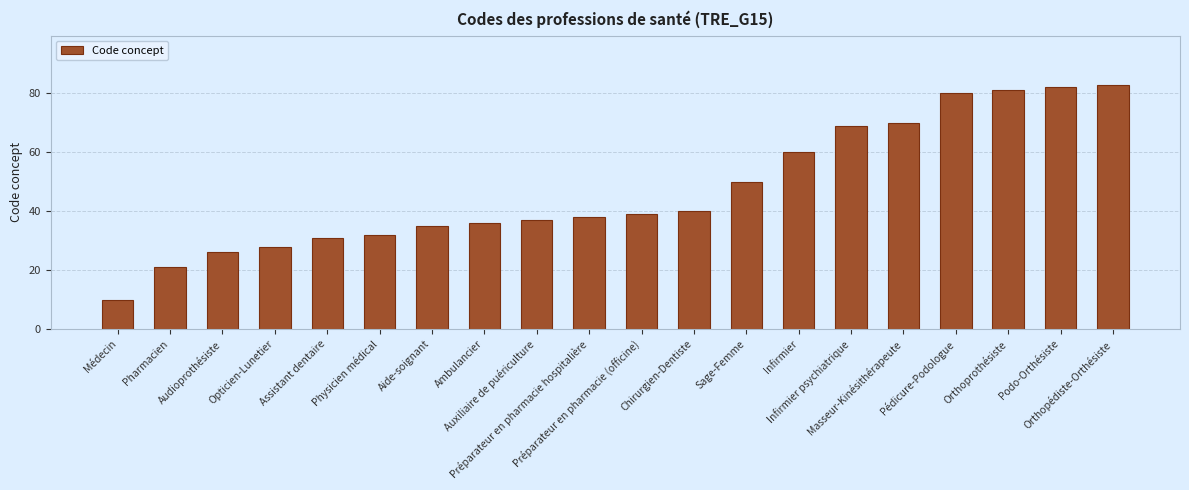

Is it true that the value at Masseur-Kinésithérapeute is 116?

False